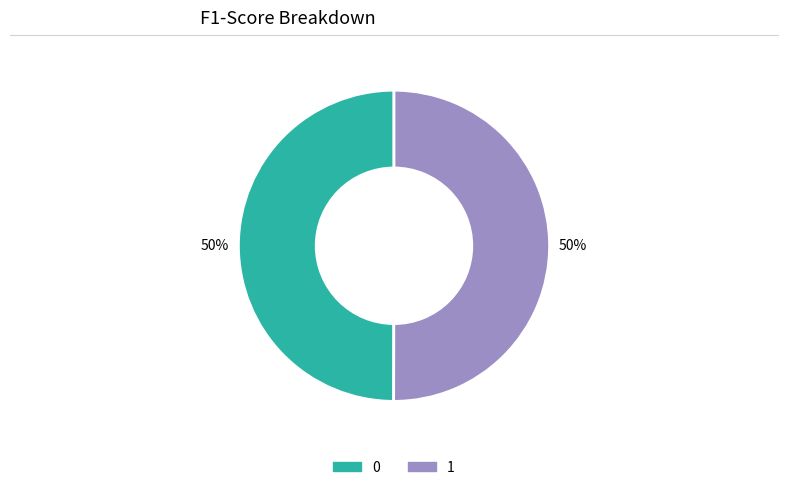

Is the sum of 1 and 0 greater than half?

Yes